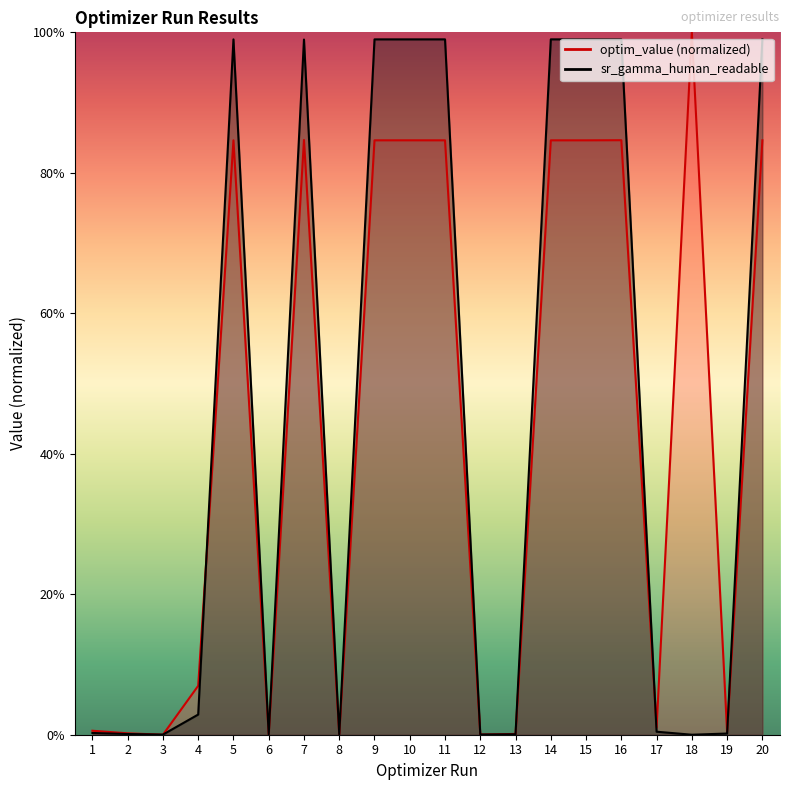

What is the greatest value displayed?

1.0